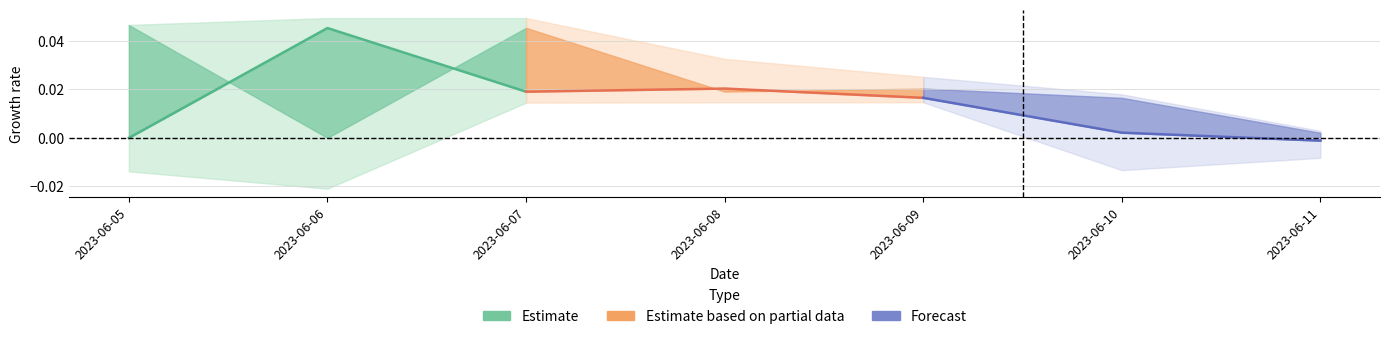

Is this an area chart (filled region under the line)?

No